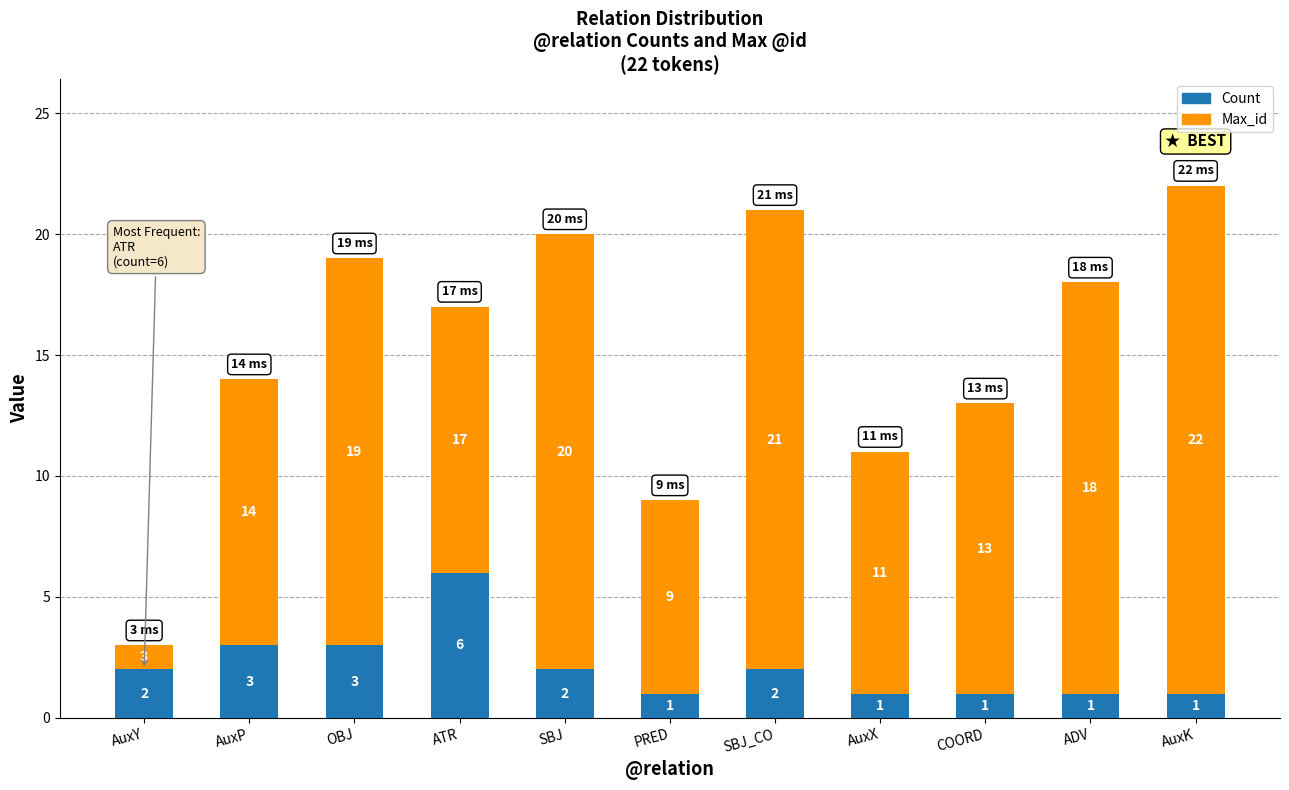

How many Count values are between 1 and 3?

10